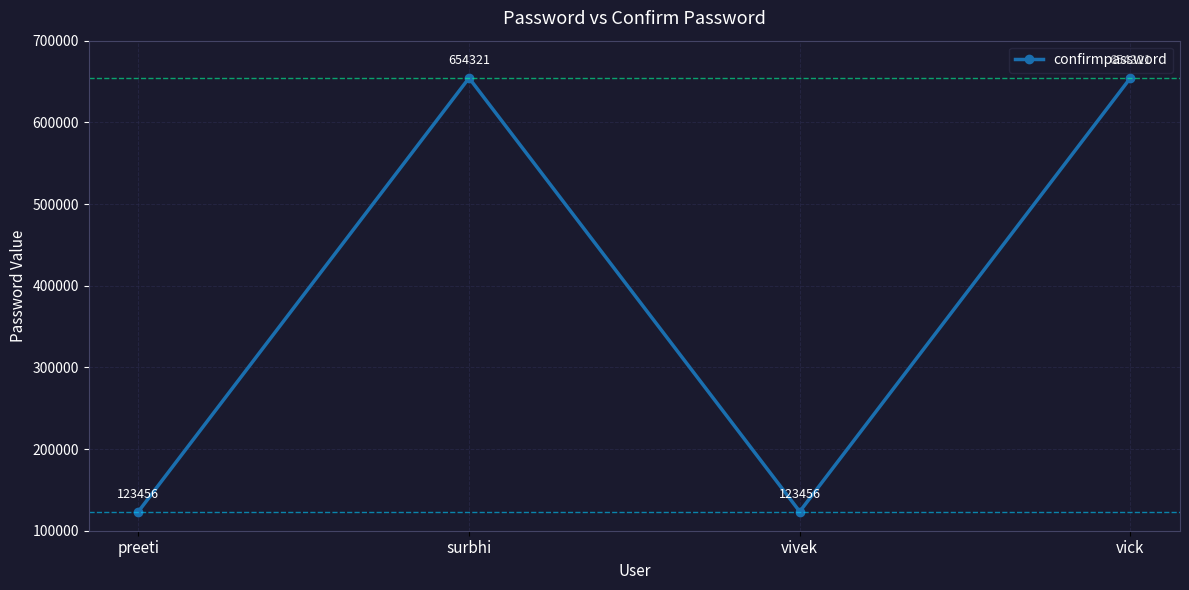

What is the smallest value displayed?

123456